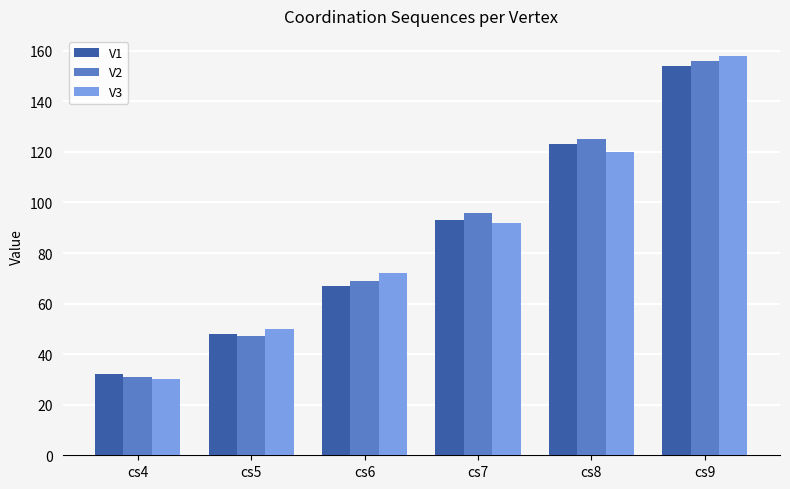

At how many categories does at least one series exceed 68?

4